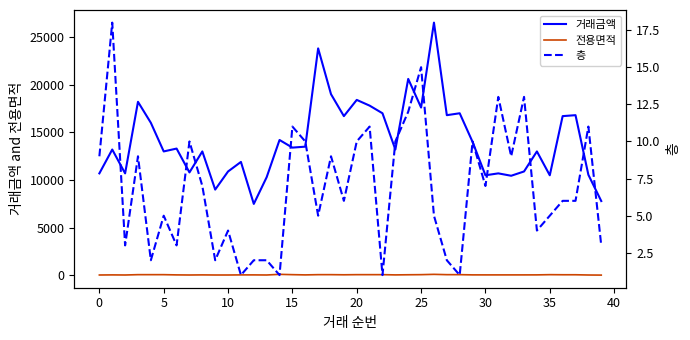

What are all the series names shown in the legend?

거래금액, 전용면적, 층